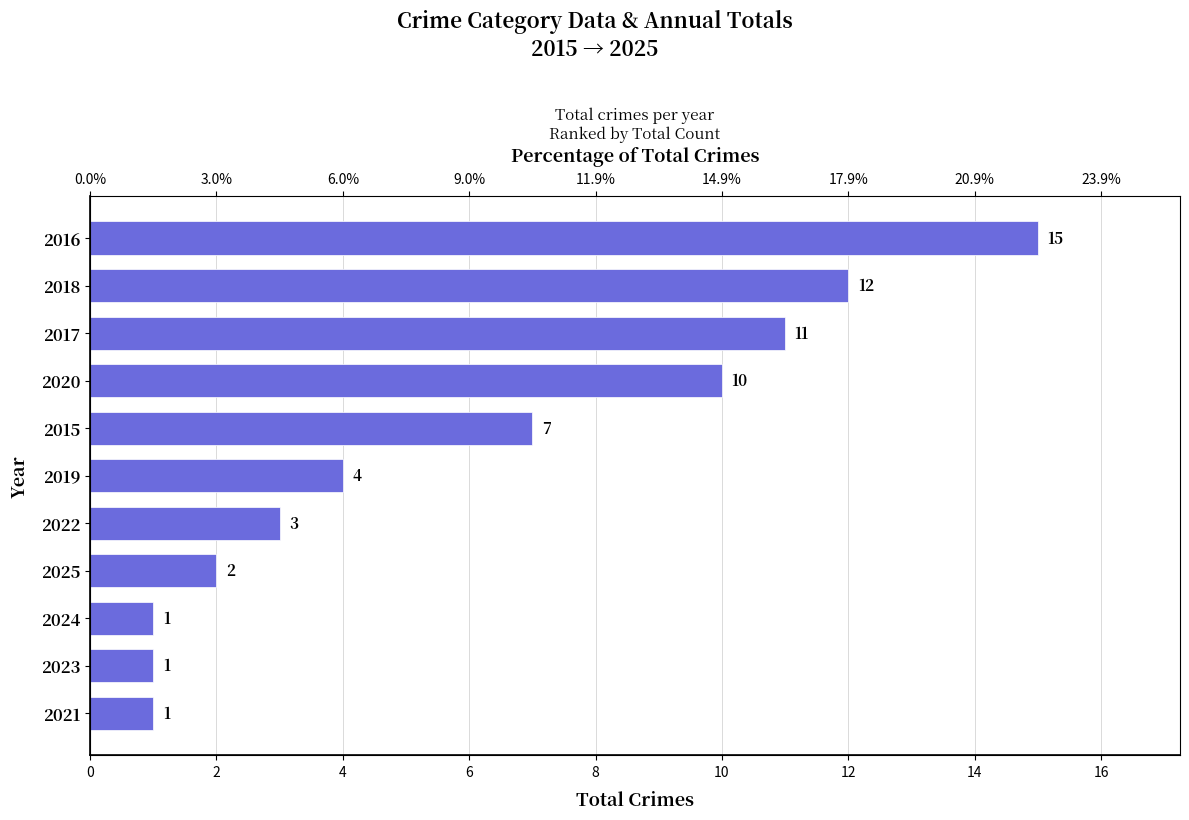

Does the chart contain any negative values?

No